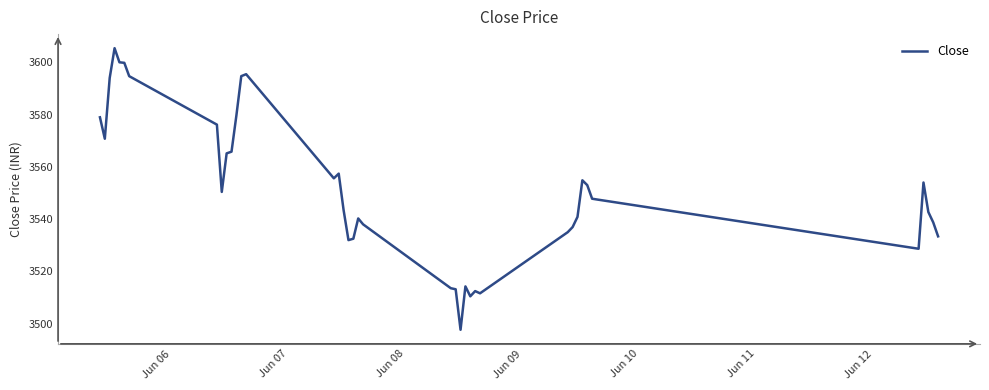

What is the maximum value shown in the chart?

3605.4